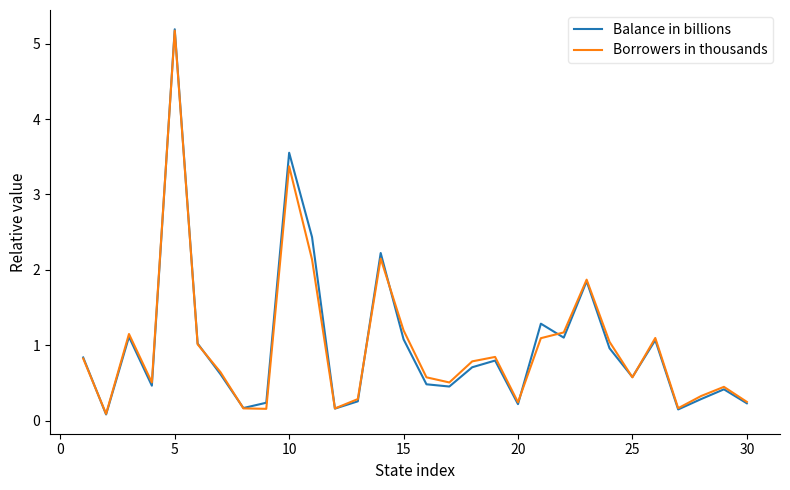

Which series has the largest range (max minus min)?

Balance in billions